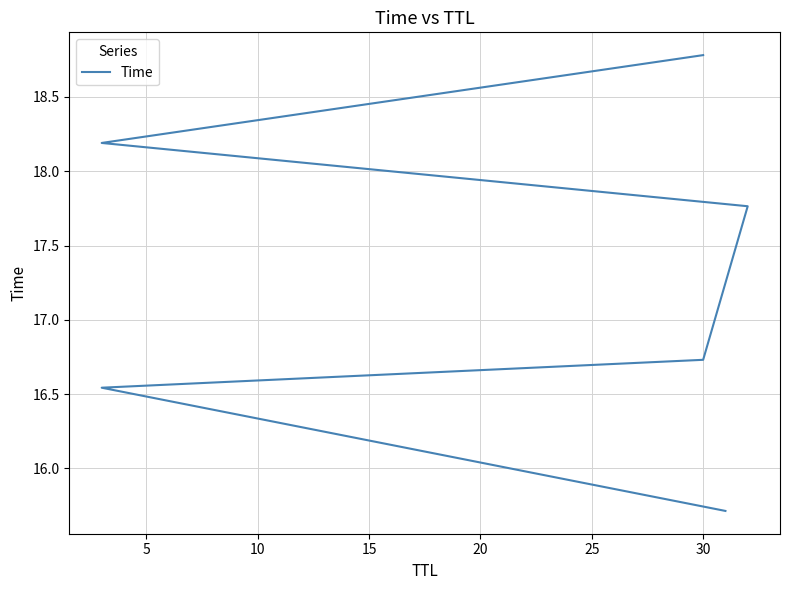

Does the chart have visible grid lines?

Yes